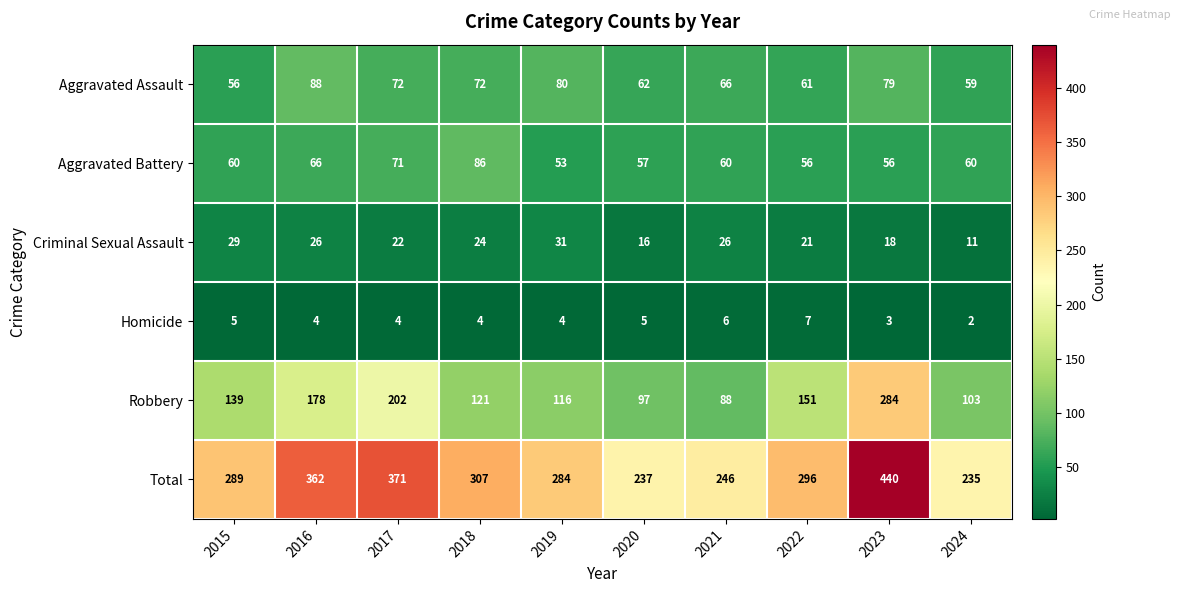

At how many categories does at least one series exceed 15?

10